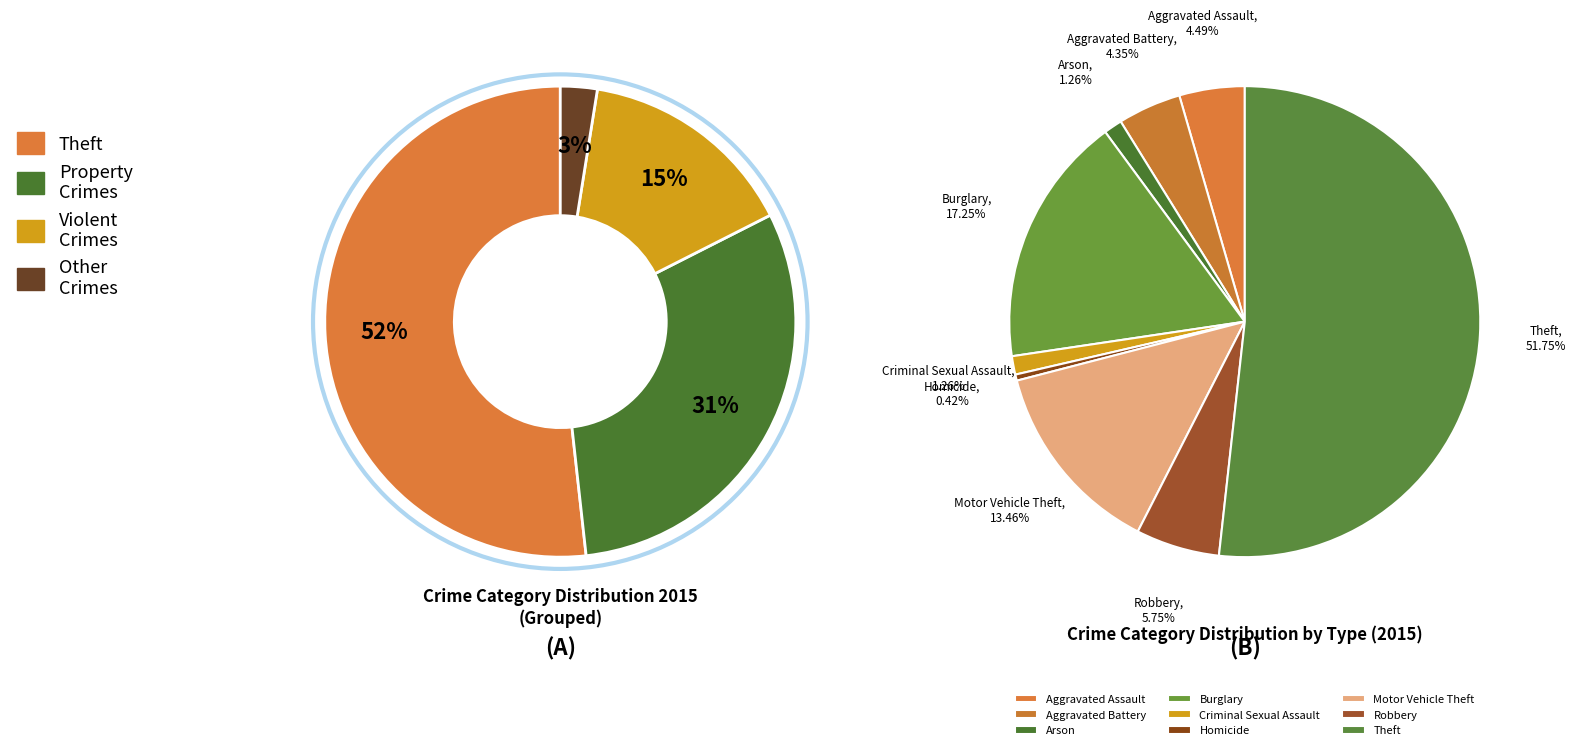

To the nearest percent, what is the combined percentage of Aggravated Assault and Theft?

56%